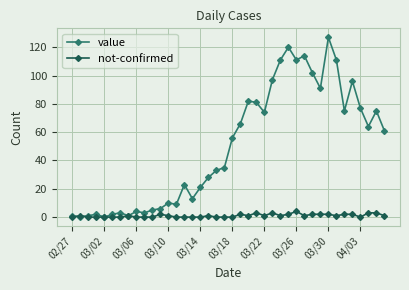

What is the average value of the value series?

50